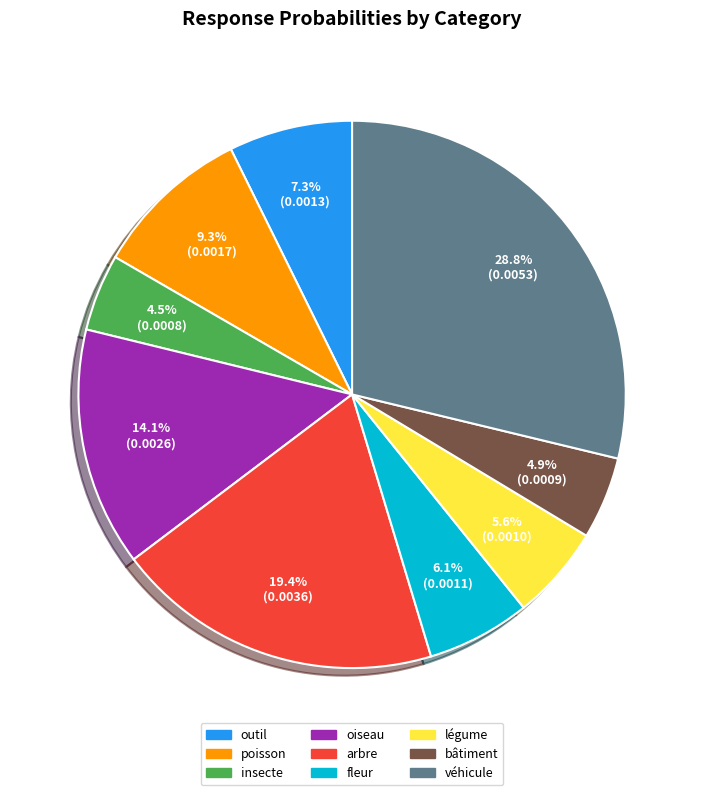

How many slices are in this pie chart?

9